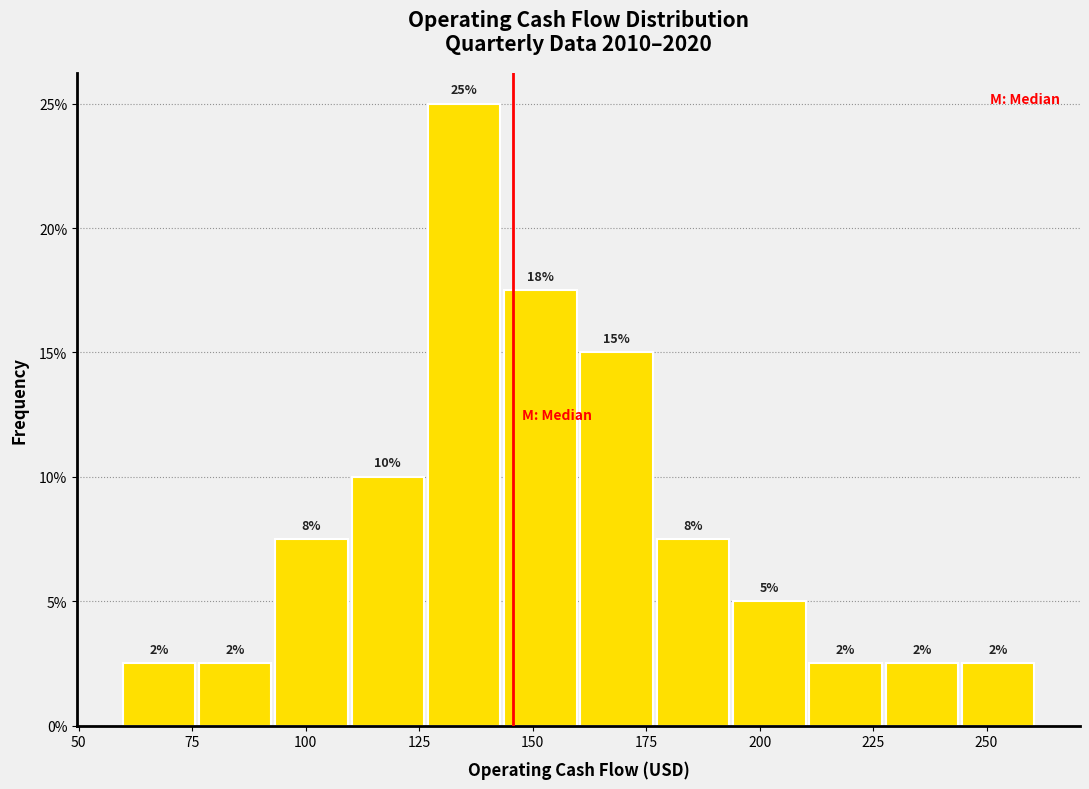

Around what value on the x-axis is the tallest bar? Give the approximate position of its centre, as read against the axis.

135